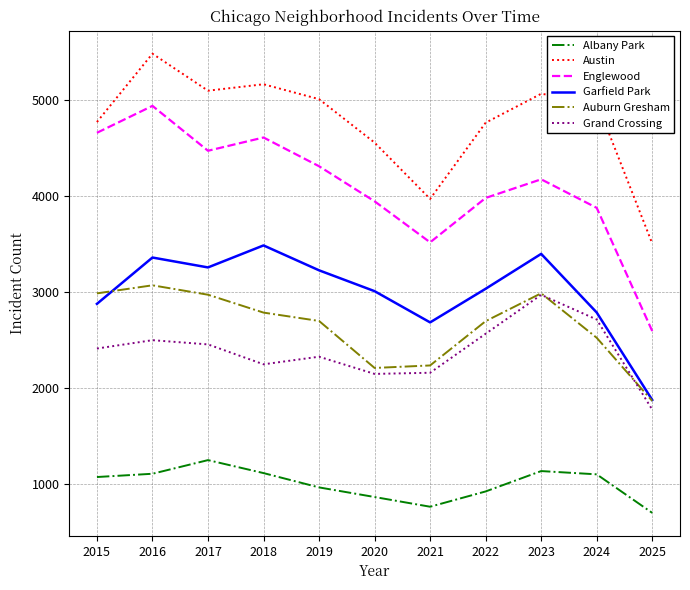

The Auburn Gresham series shows 3945 at 2024. True or false?

False